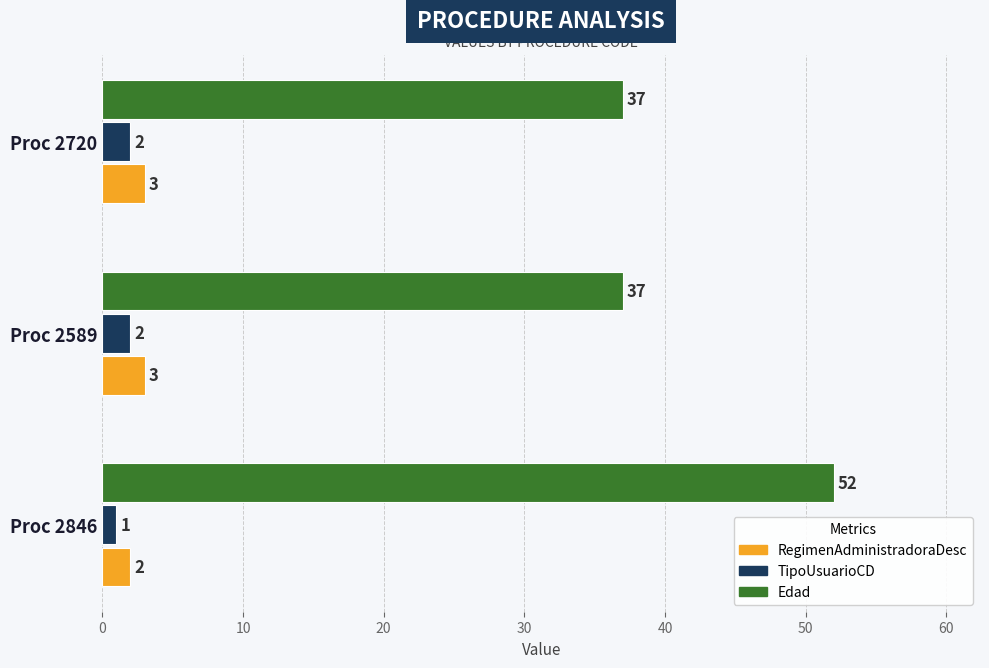

Which series has the largest total across all categories?

Edad